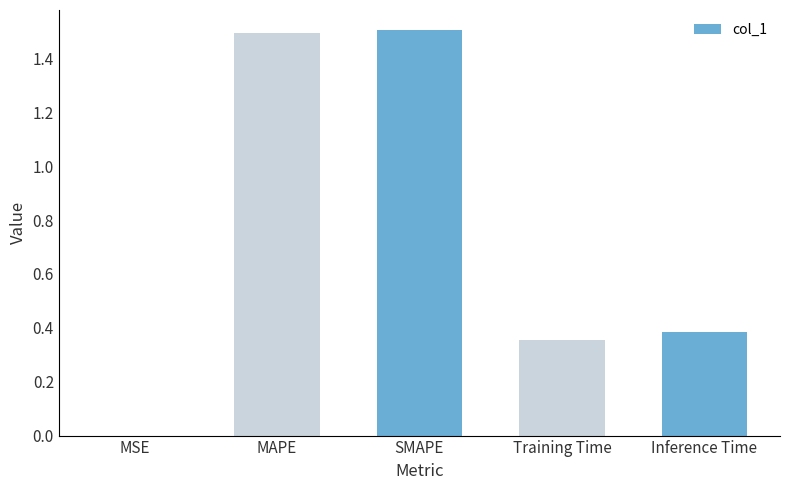

What is the maximum value shown in the chart?

1.5